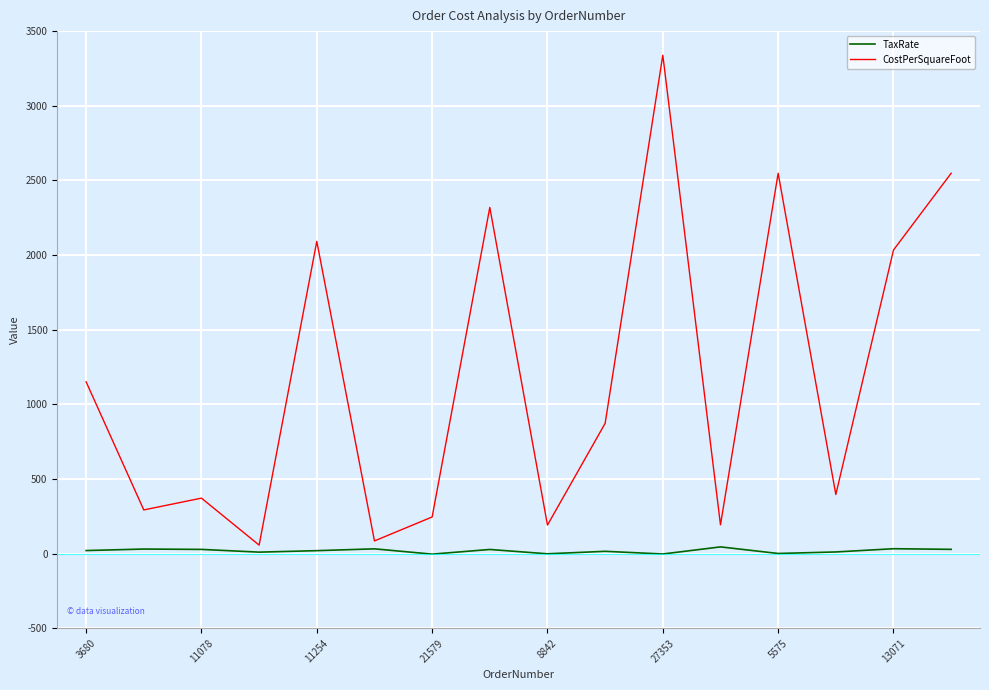

Does the chart display data point markers on the line(s)?

No